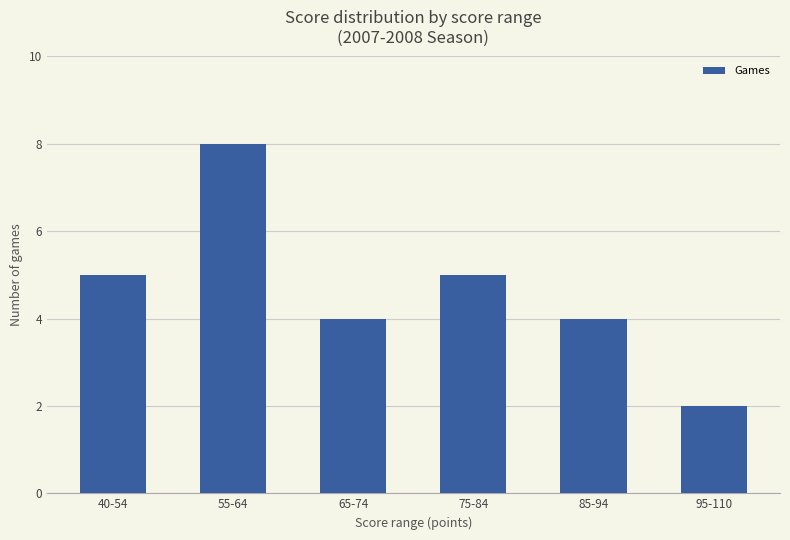

What is the greatest value displayed?

8